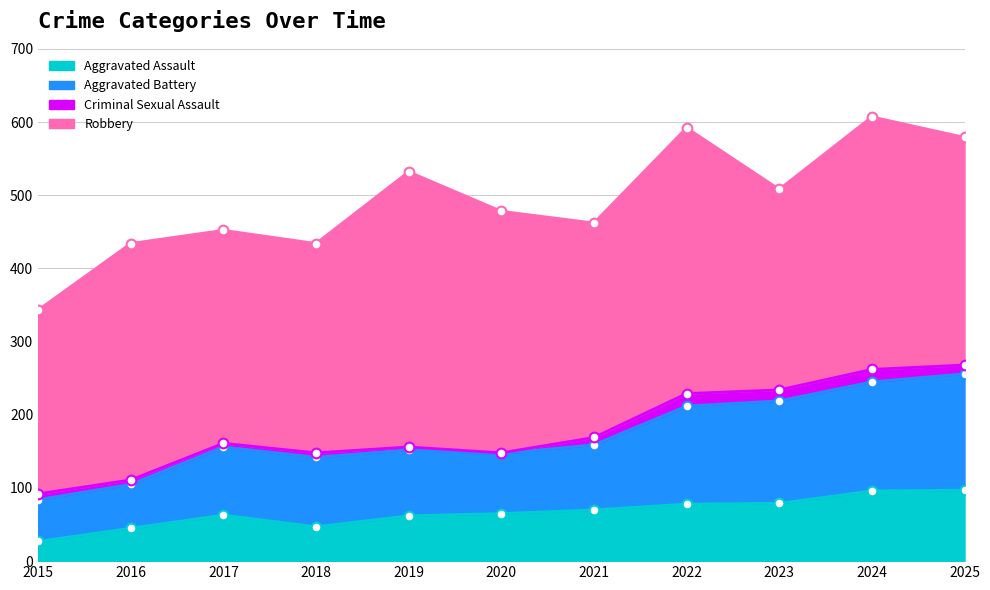

At which label does Aggravated Assault reach its minimum?

2015